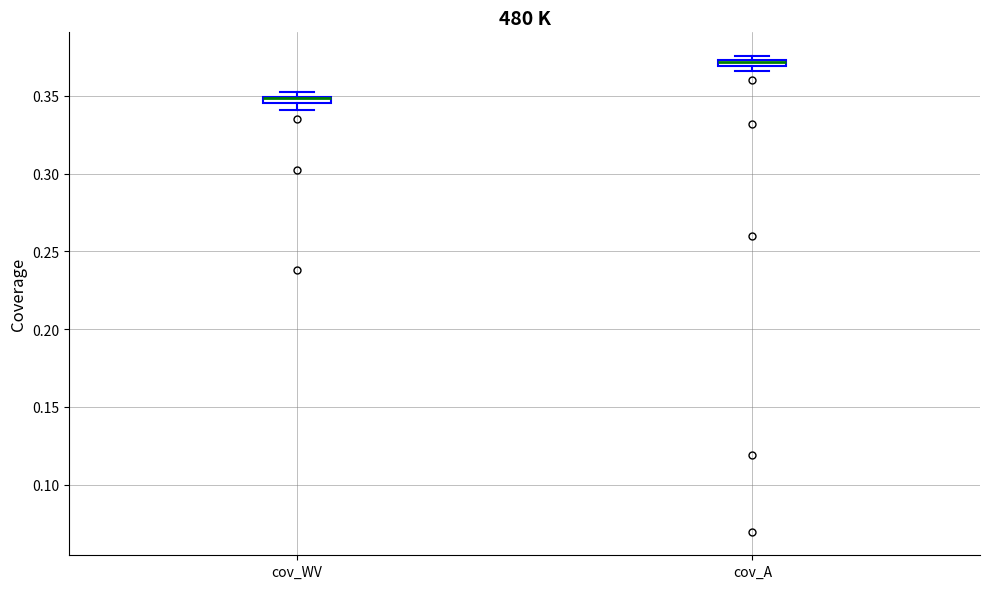

Where is the lower edge of the box for cov_A on the y-axis? The values are not printed on the chart, so give them approximately, as read against the axis.

0.370